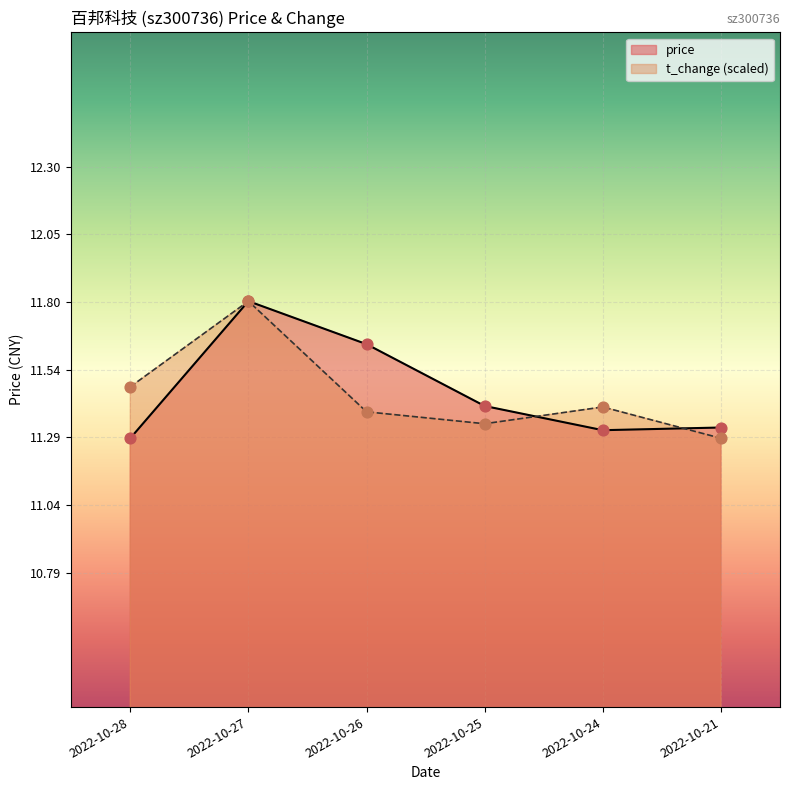

At how many categories does at least one series exceed 11?

6